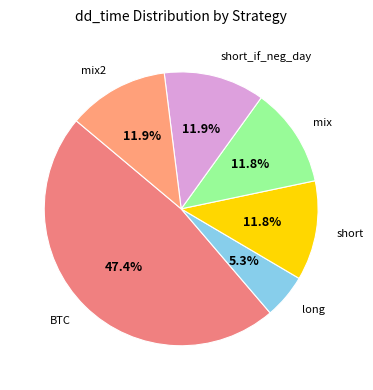

The short slice represents 1% of the pie. True or false?

False